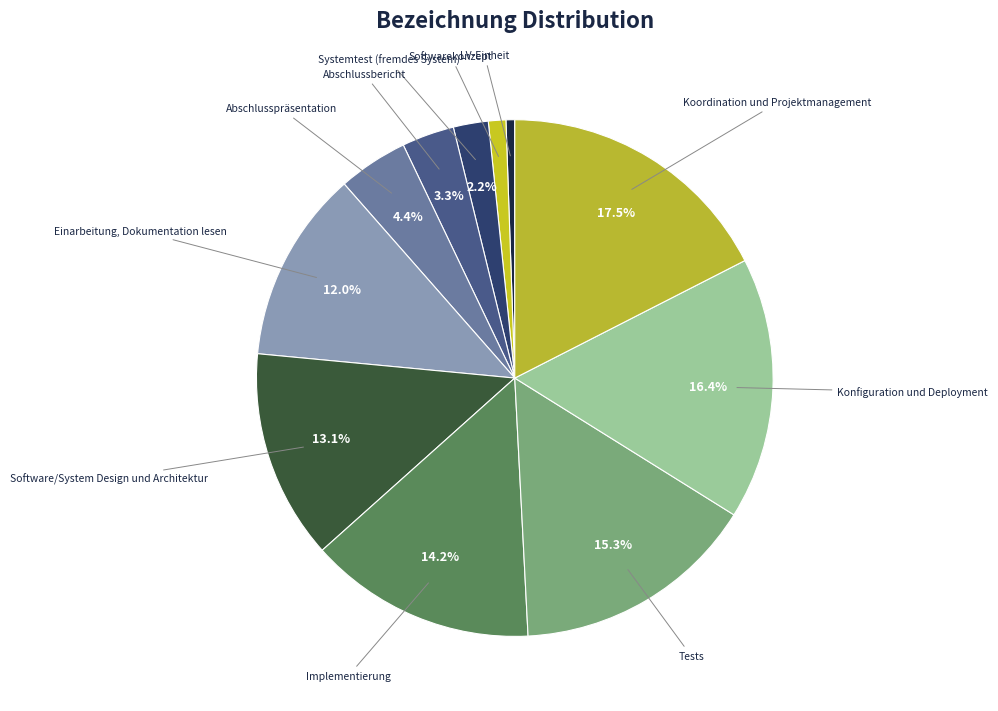

Count the number of slices in the pie.

11